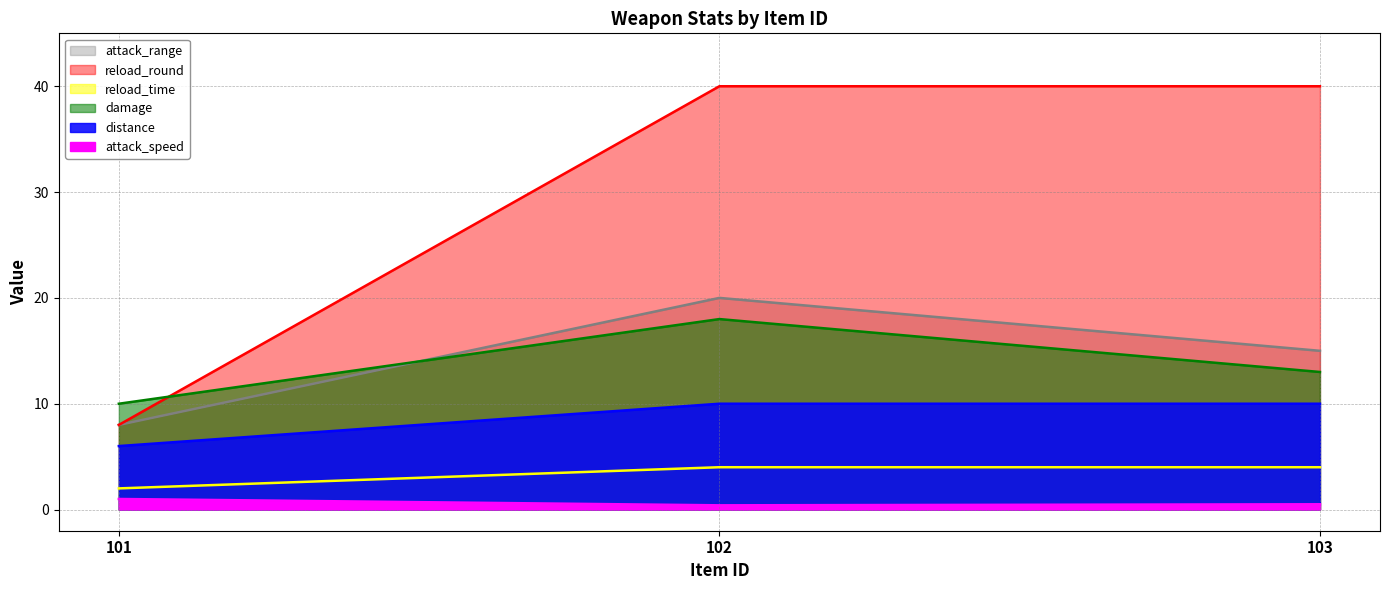

How many data points in reload_time are less than 10?

1